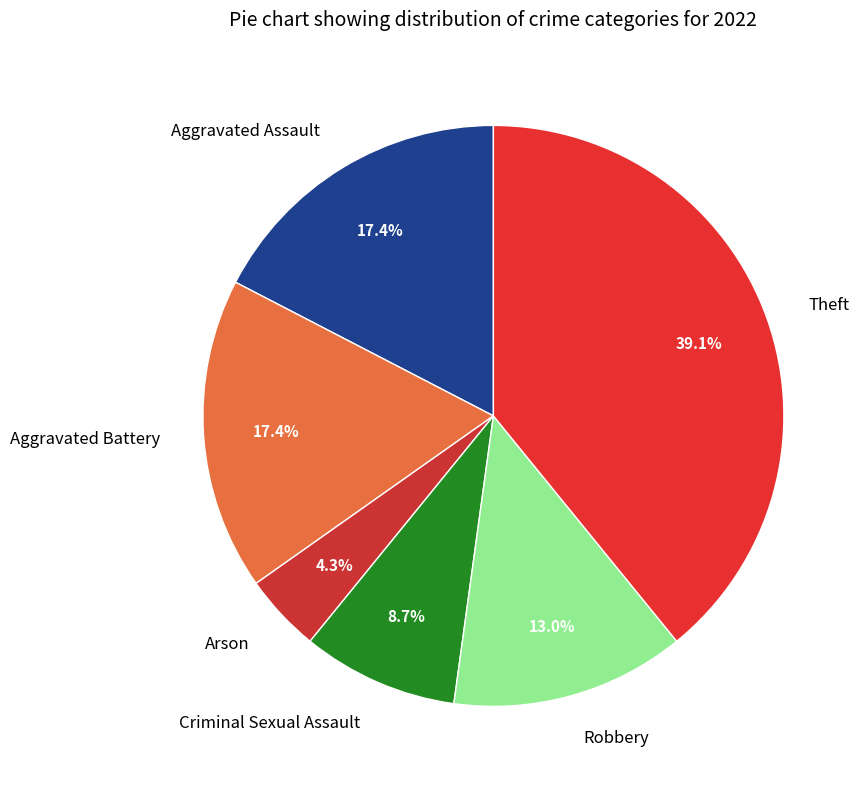

Which has a higher value, Robbery or Theft?

Theft